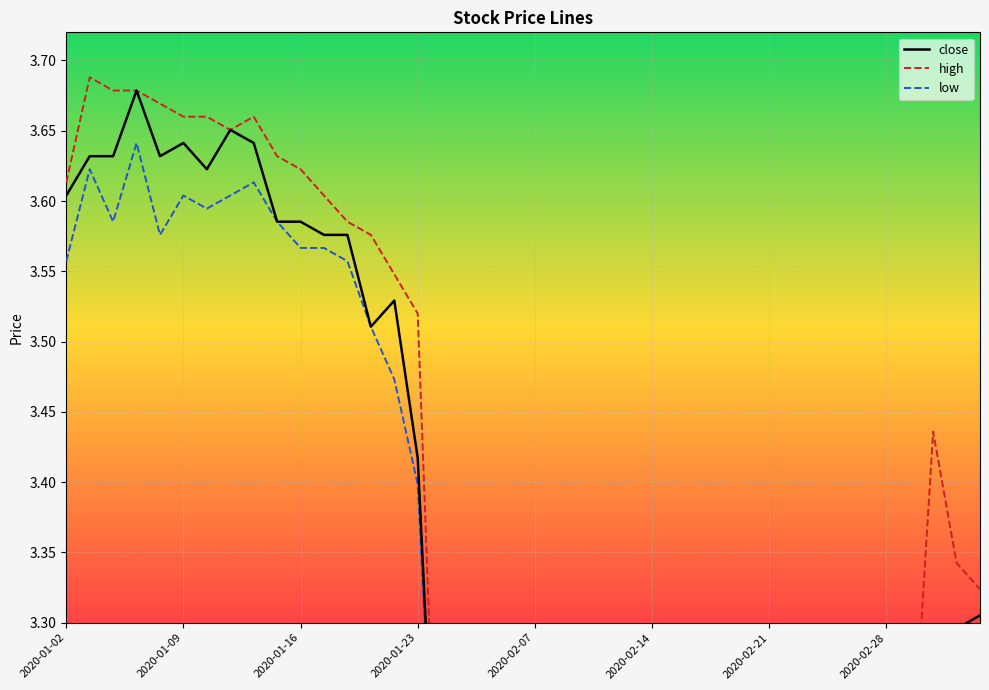

The value of close at 21 is 3.1. True or false?

True